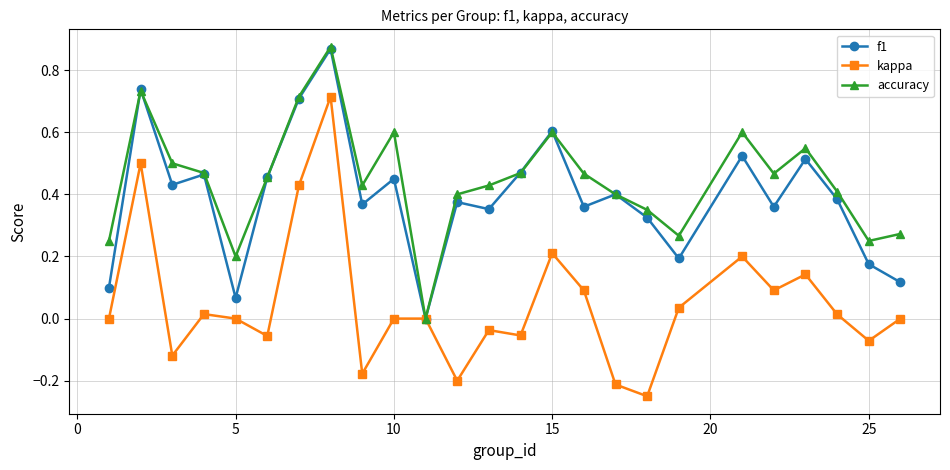

How many series are shown in this chart?

3